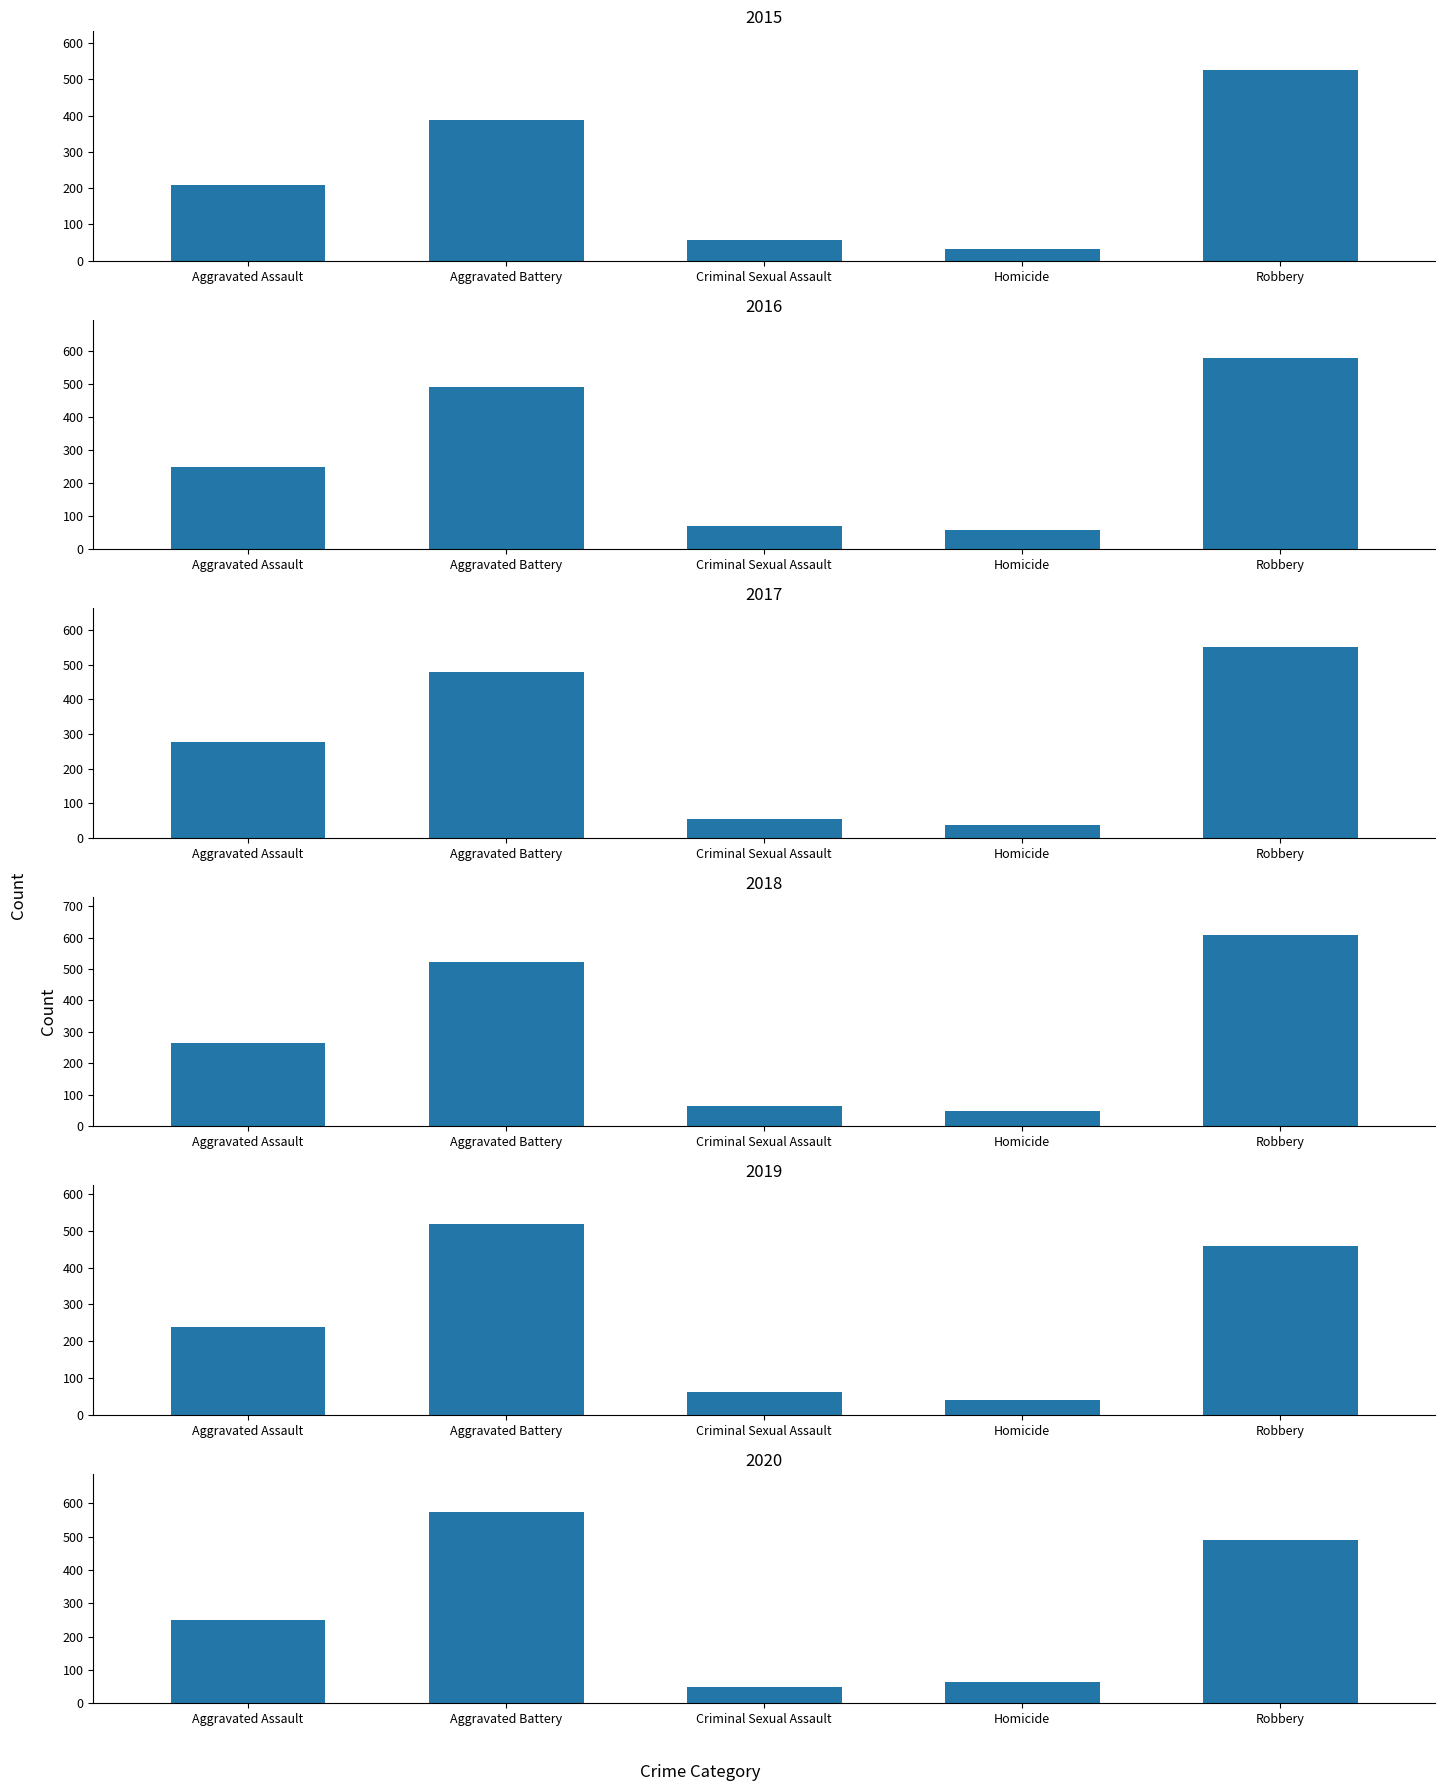

Is it true that 2020 equals 714 at Robbery?

False